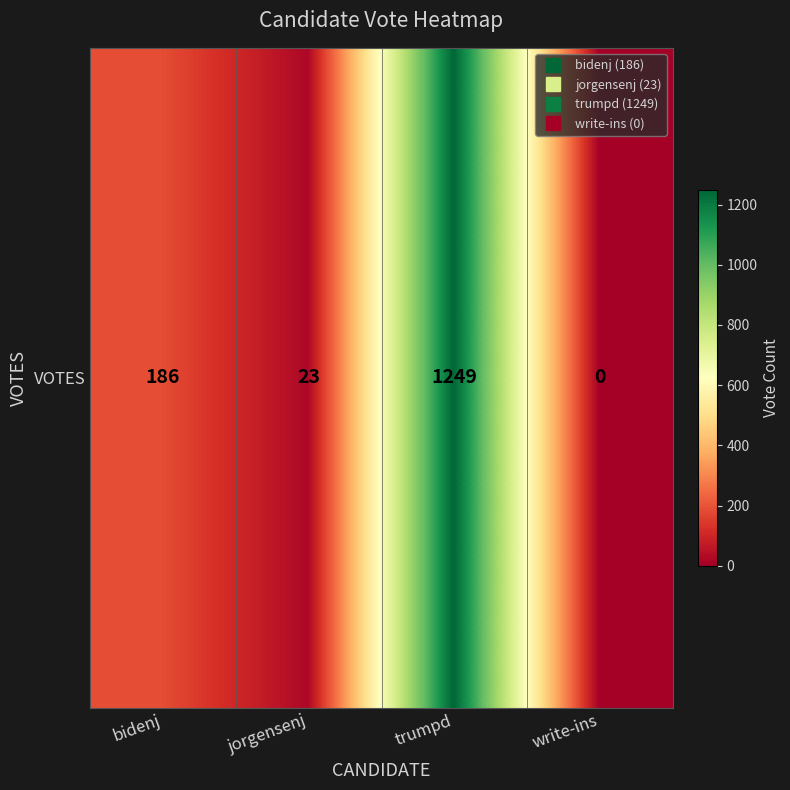

How many data points are above 186?

1